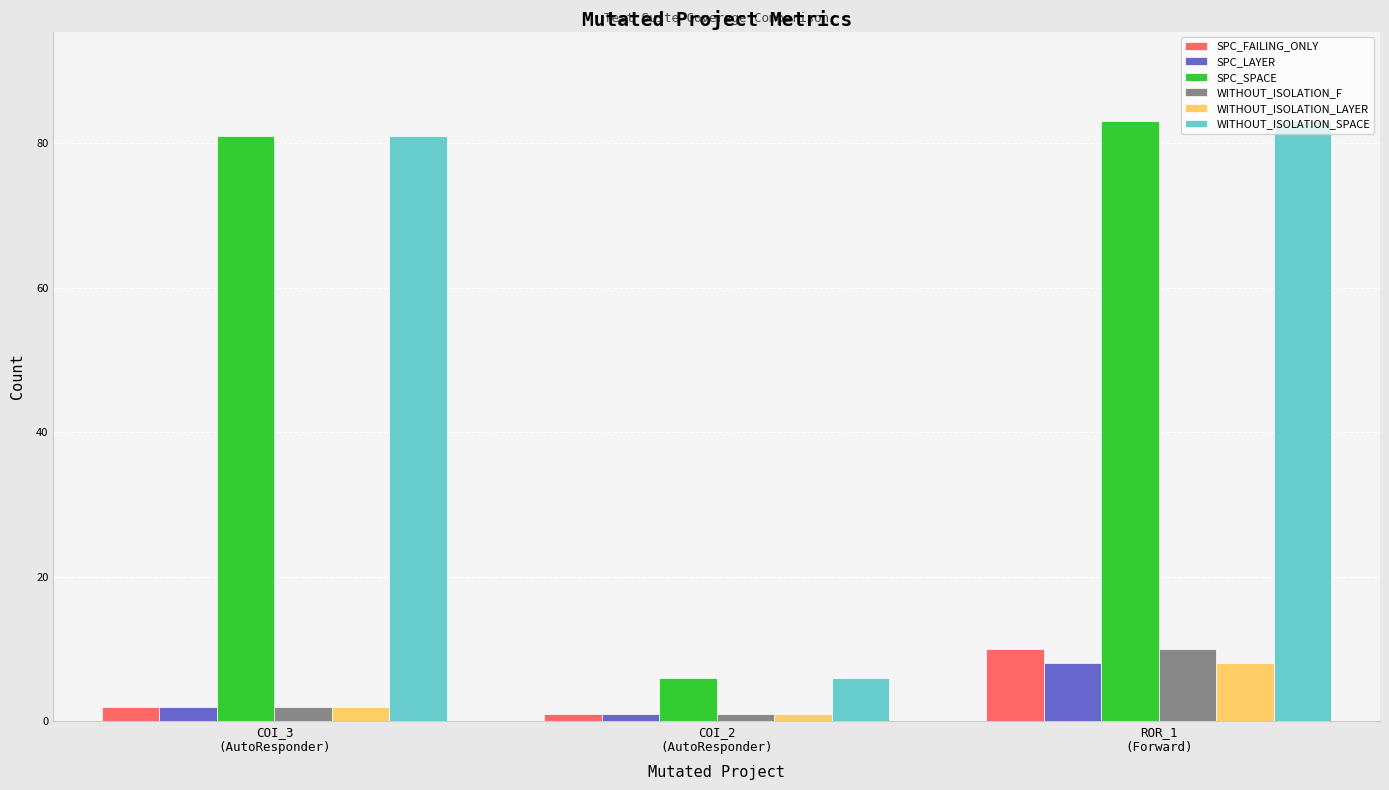

Is the value of WITHOUT_ISOLATION_SPACE at ROR_1
(Forward) greater than the value of WITHOUT_ISOLATION_LAYER at COI_2
(AutoResponder)?

Yes